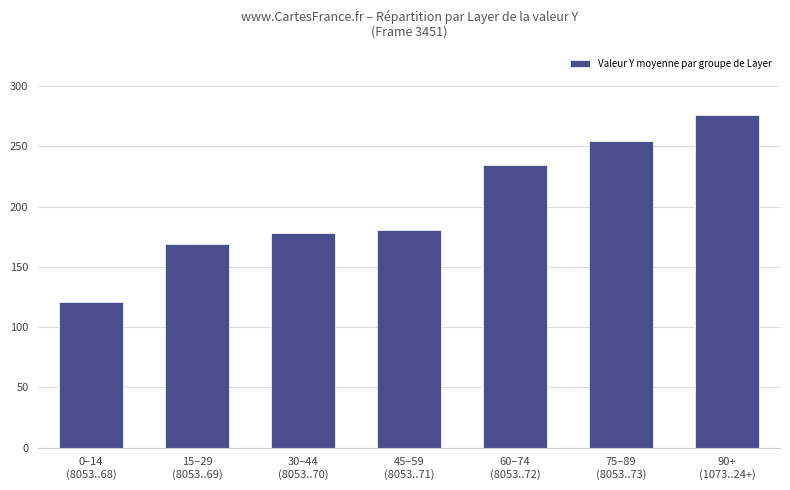

Reading left to right, list all the values displayed in this chart.

0–14
(8053..68)=121.0	15–29
(8053..69)=169.0	30–44
(8053..70)=178.3	45–59
(8053..71)=180.7	60–74
(8053..72)=234.5	75–89
(8053..73)=254.5	90+
(1073..24+)=275.8